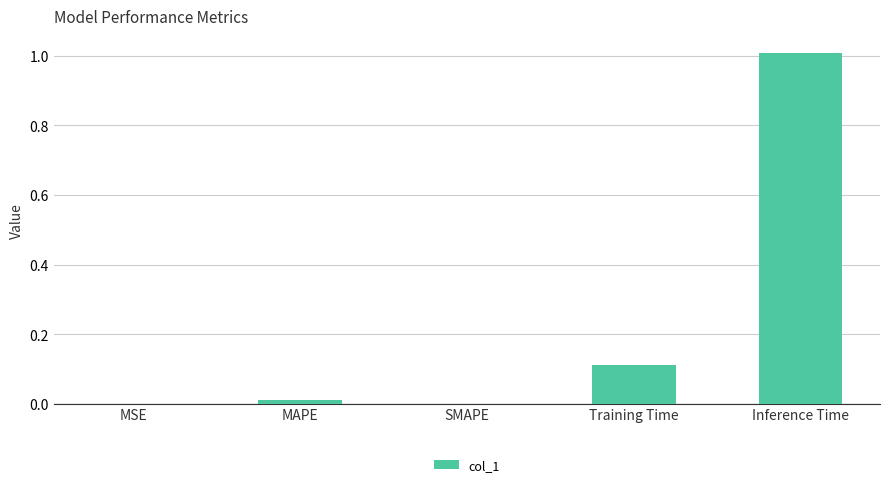

Which category has the highest value across all series?

Inference Time